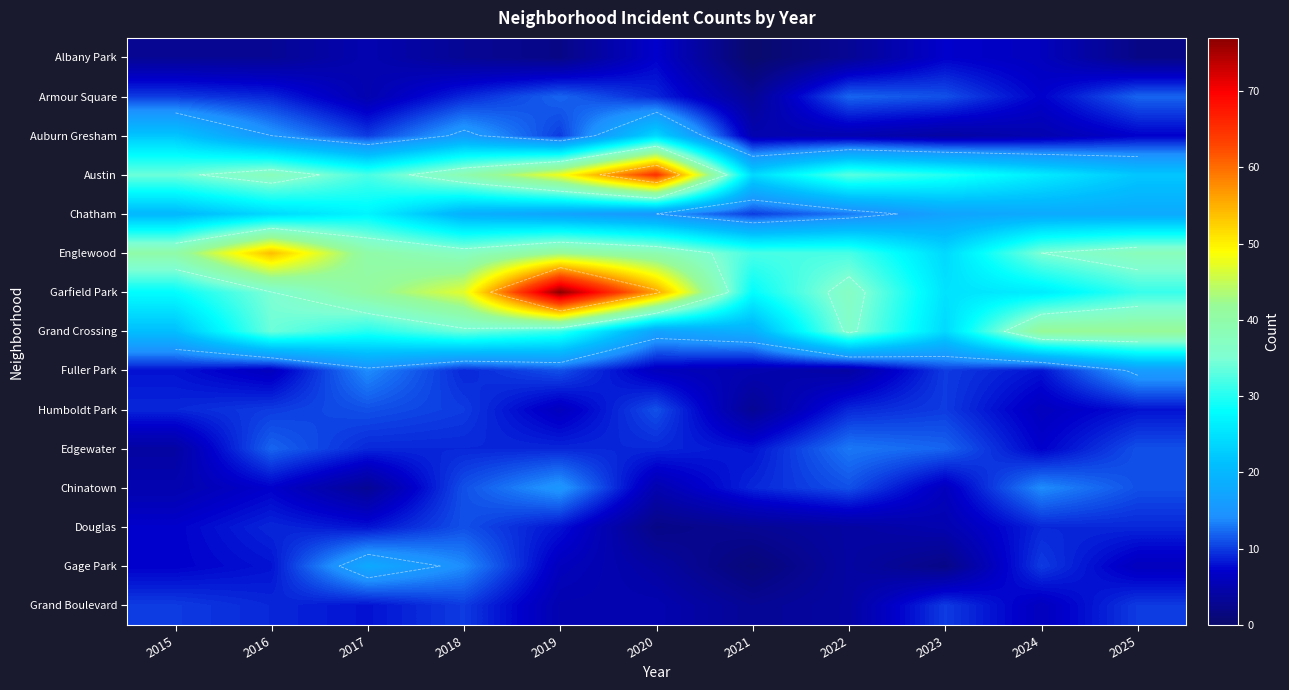

Which series has the largest range (max minus min)?

Garfield Park